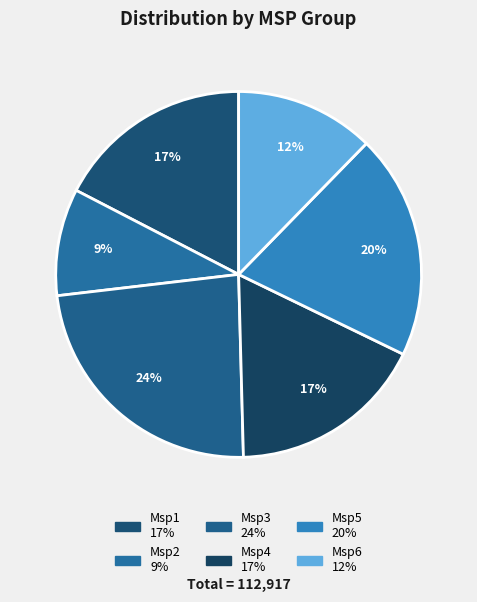

Is there a majority slice in this chart?

No